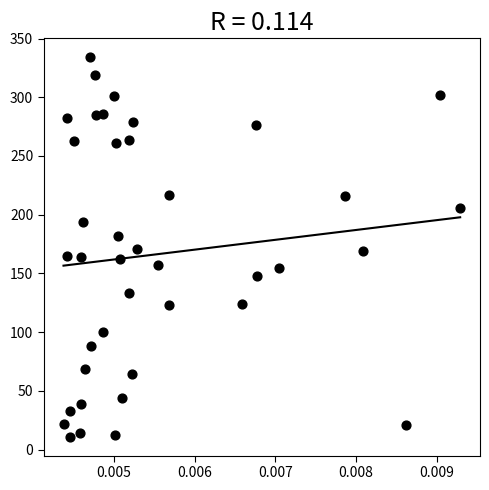

What is the range of Y values (max minus min)?

323